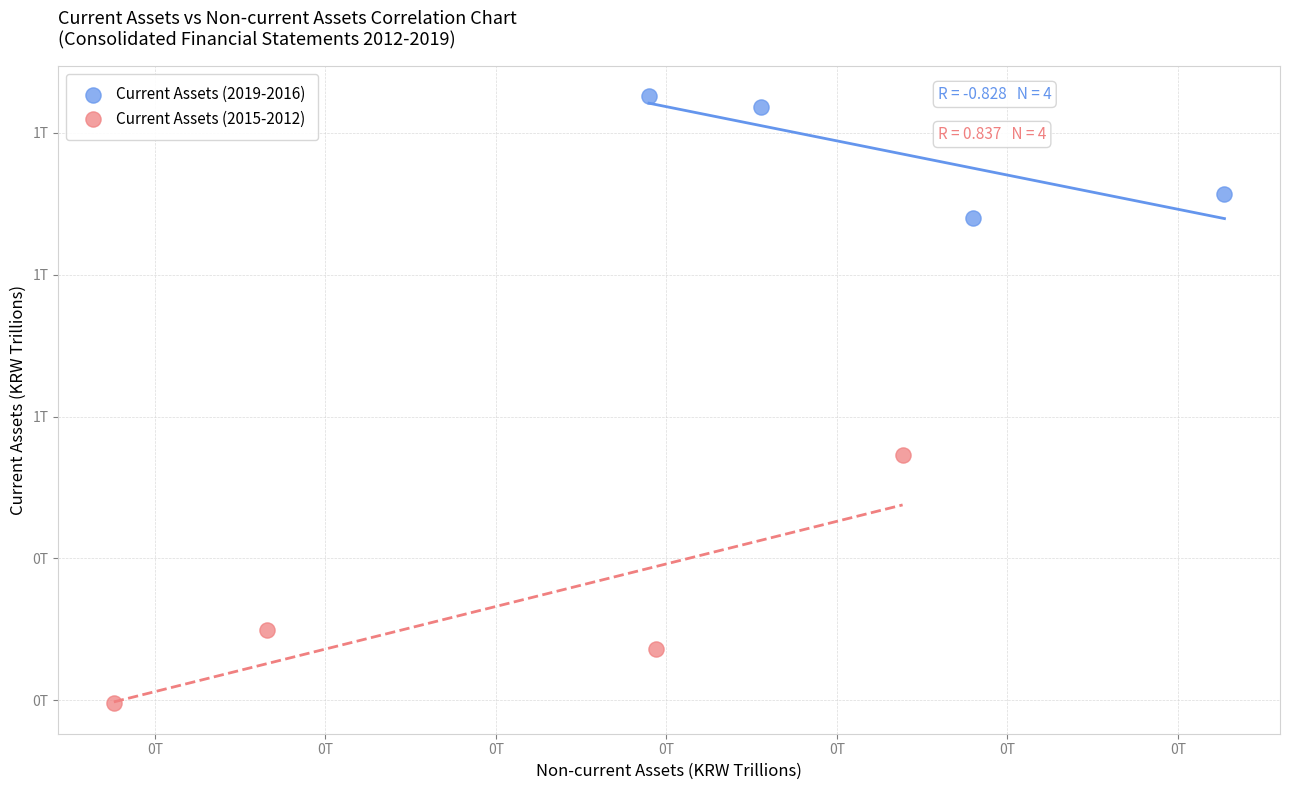

Which series has the widest spread of Y values?

Current Assets (2015-2012)